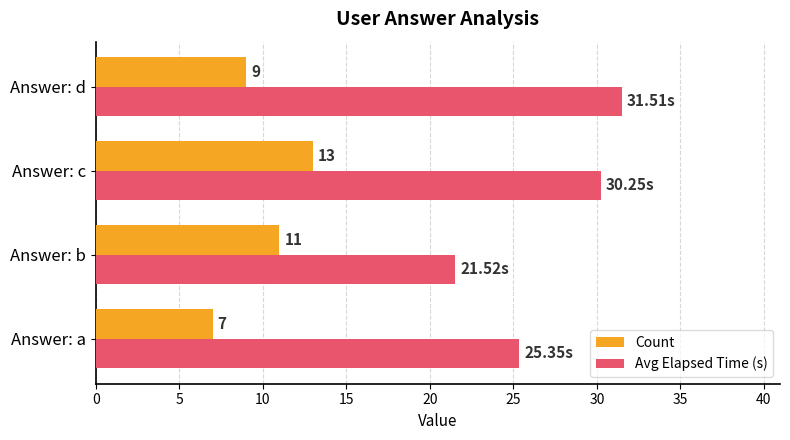

List the series in order of their peak value, highest first.

Avg Elapsed Time (s), Count